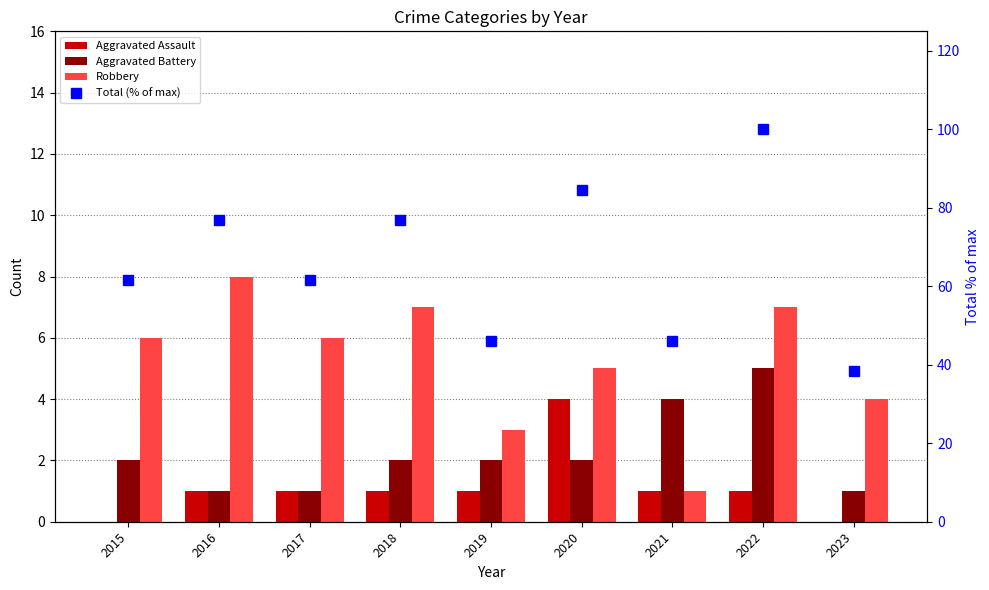

List the labels in order of Aggravated Battery value, largest first.

2022, 2021, 2015, 2018, 2019, 2020, 2016, 2017, 2023